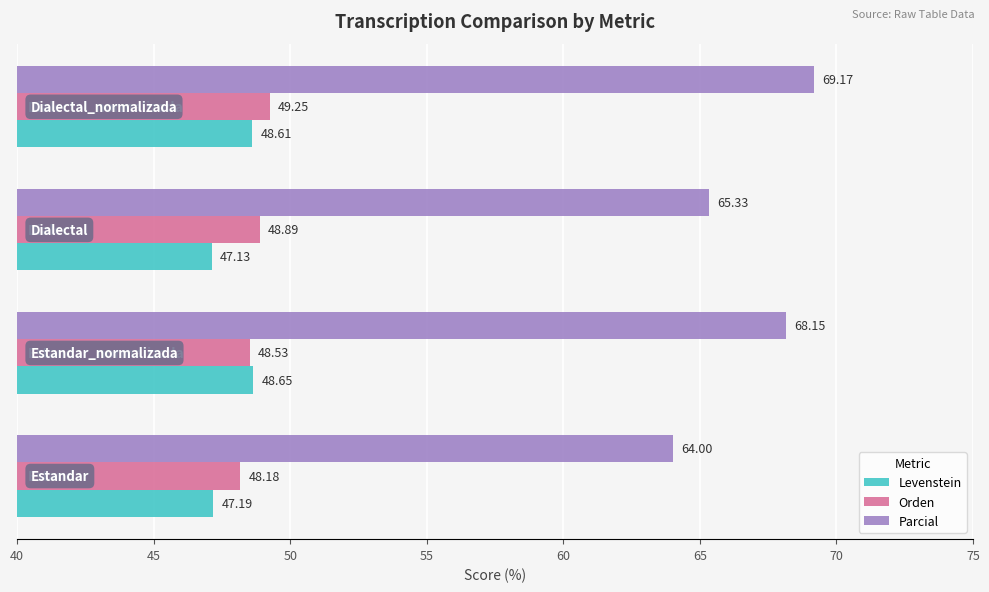

What is the average value of the Parcial series?

66.7